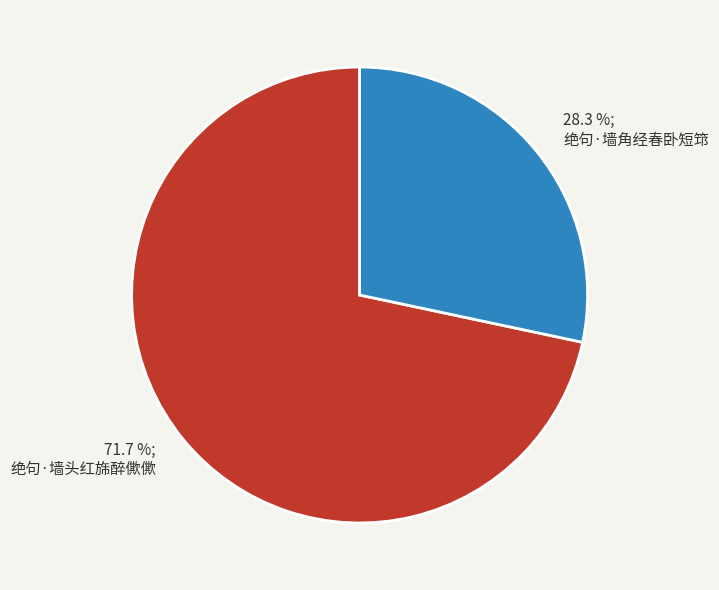

What percentage is the 绝句·墙角经春卧短筇 slice, to the nearest percent?

28%